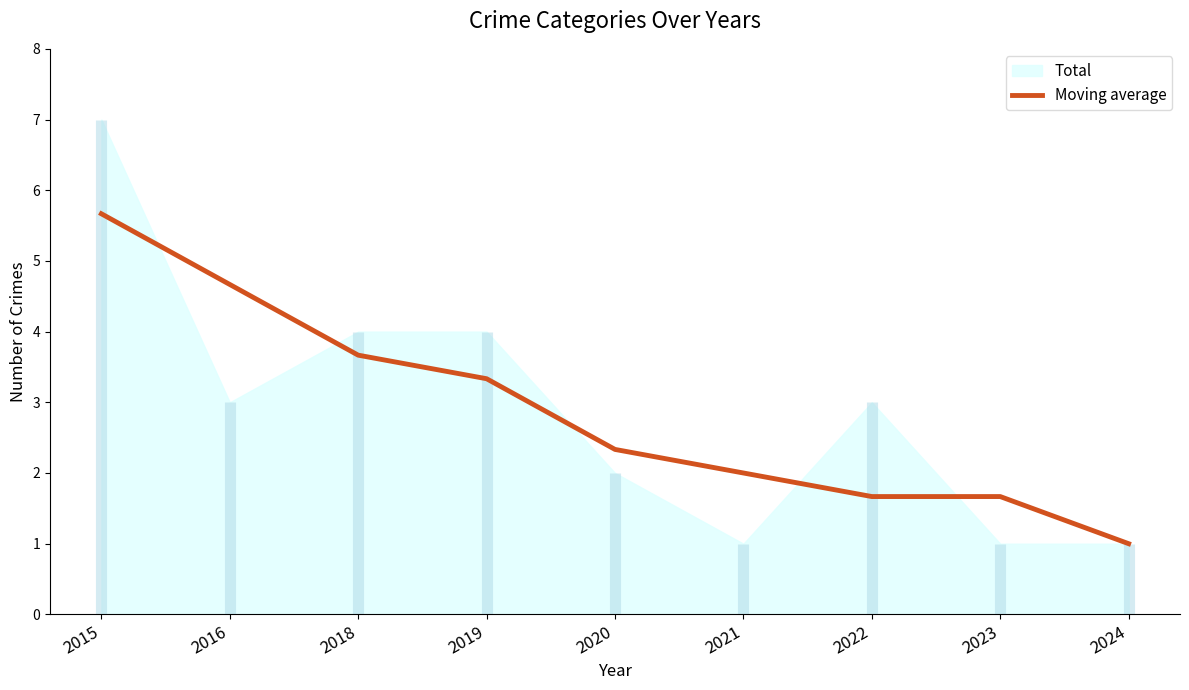

Count the number of categories in the chart.

9